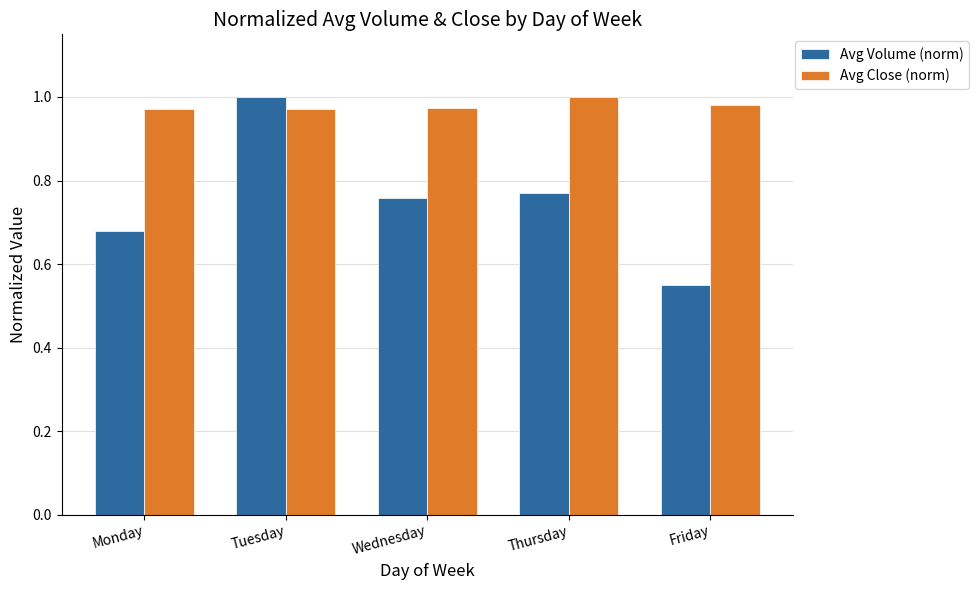

List the series in order of their overall mean, lowest first.

Avg Volume (norm), Avg Close (norm)